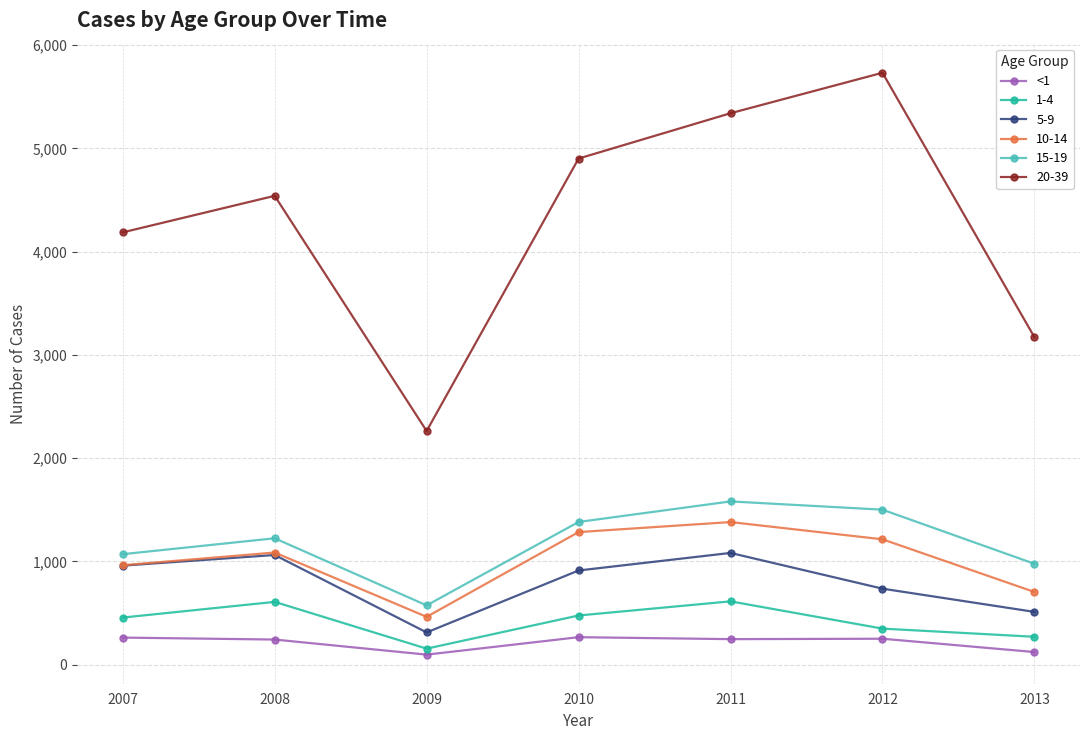

How many distinct data groups are displayed?

6